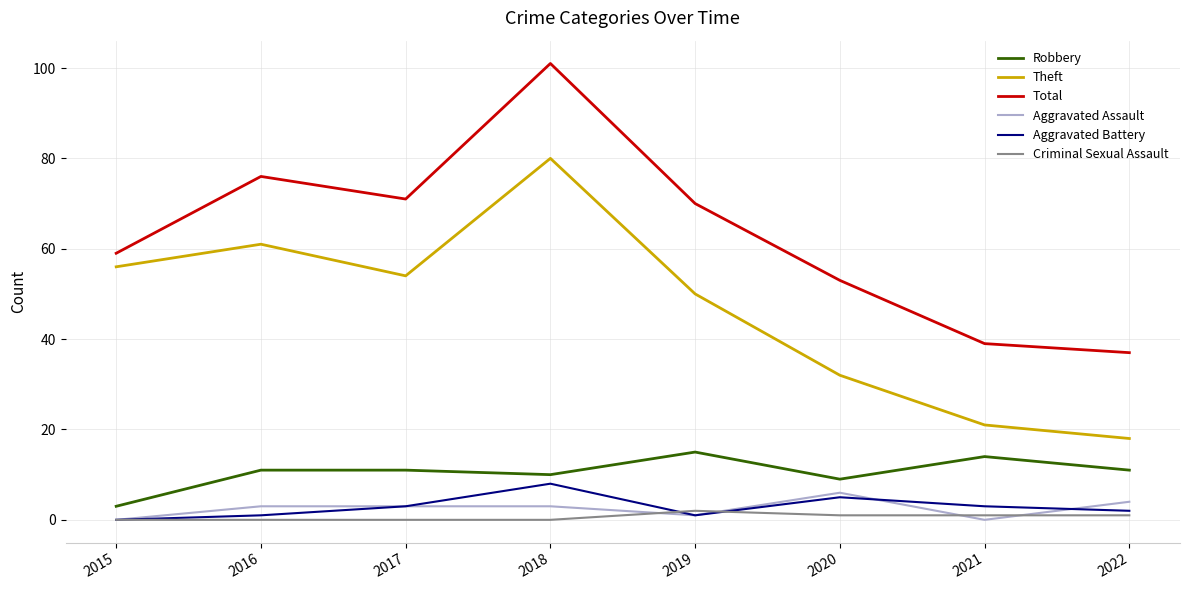

Which series has the largest total across all categories?

Total